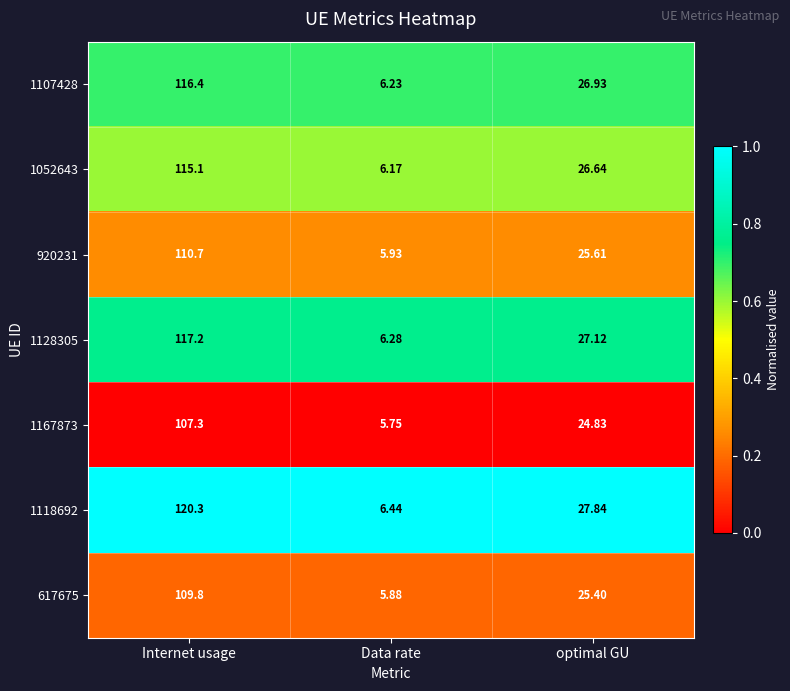

Which series has the largest total across all categories?

1118692